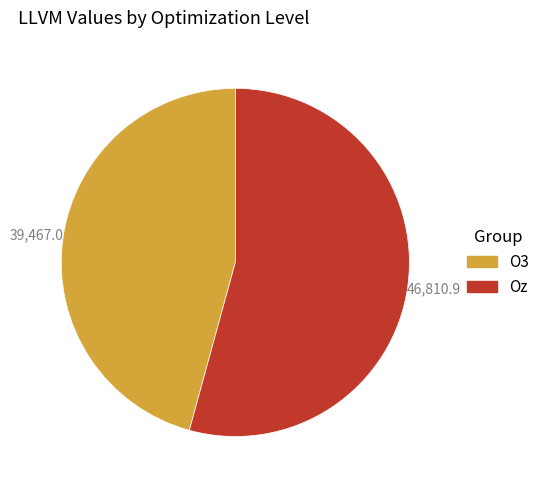

What is the ratio of the value at O3 to the value at Oz?

0.8